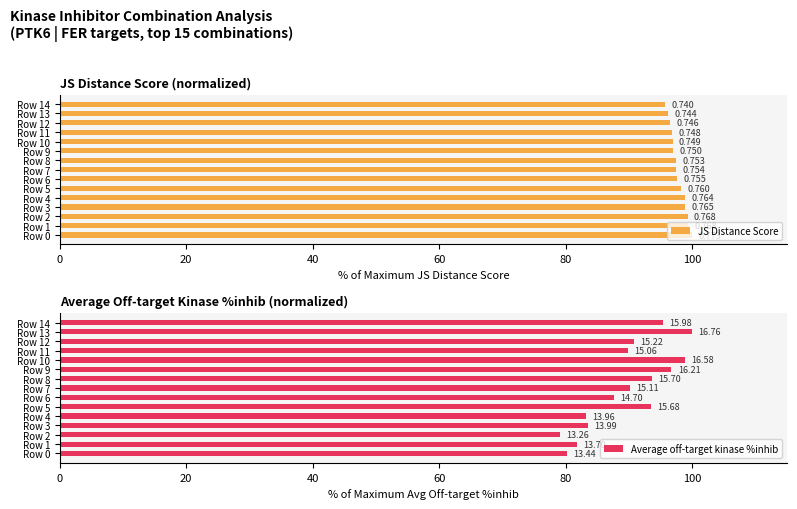

At Row 7, list the series in order from smallest to largest.

Average off-target kinase %inhib, JS Distance Score